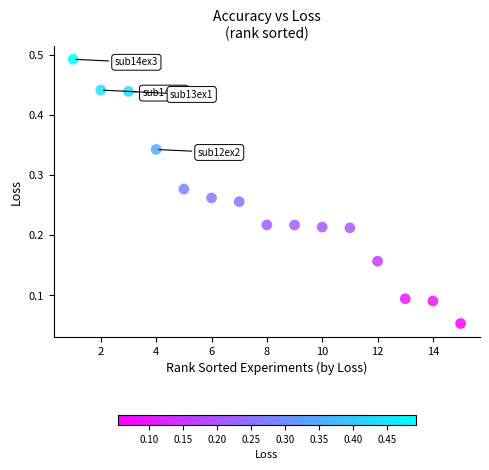

What is the range of X values (max minus min)?

14.0